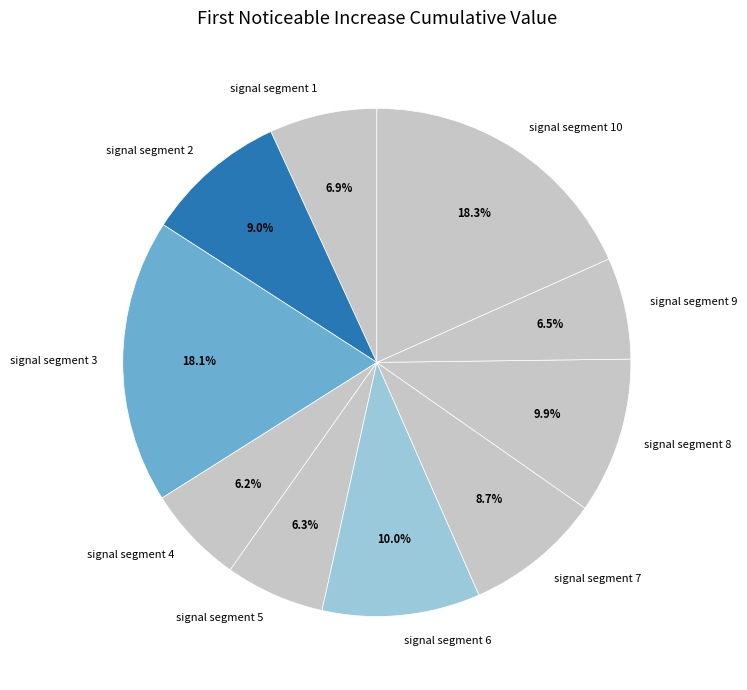

Does any single category account for the majority?

No